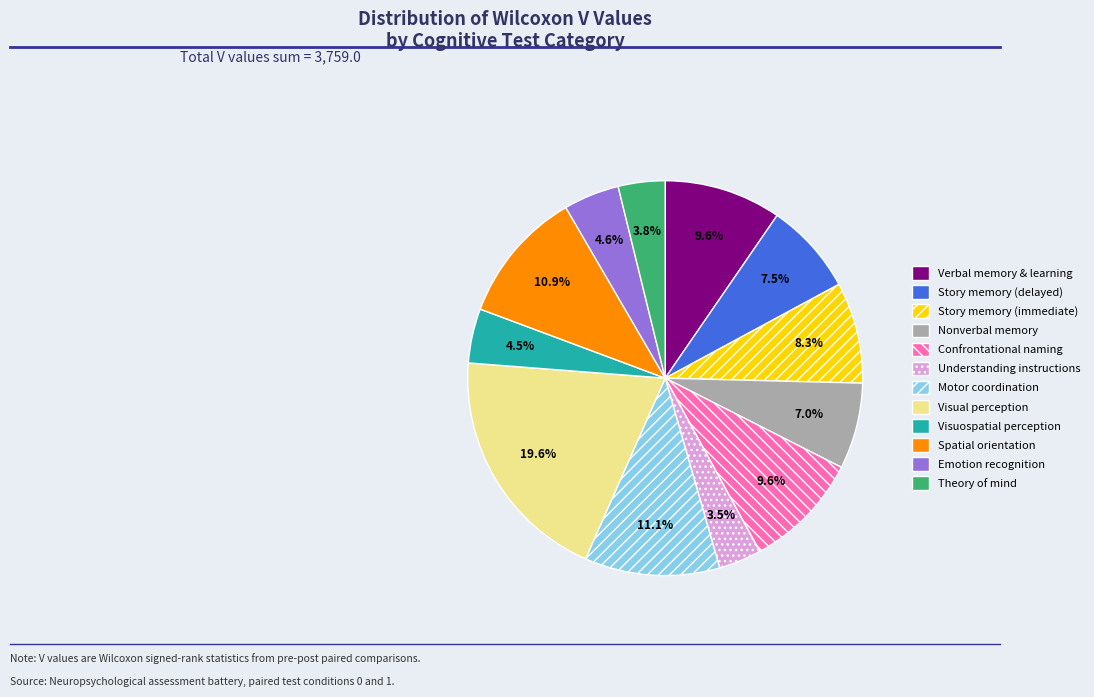

Is there any slice that represents more than half of the pie?

No